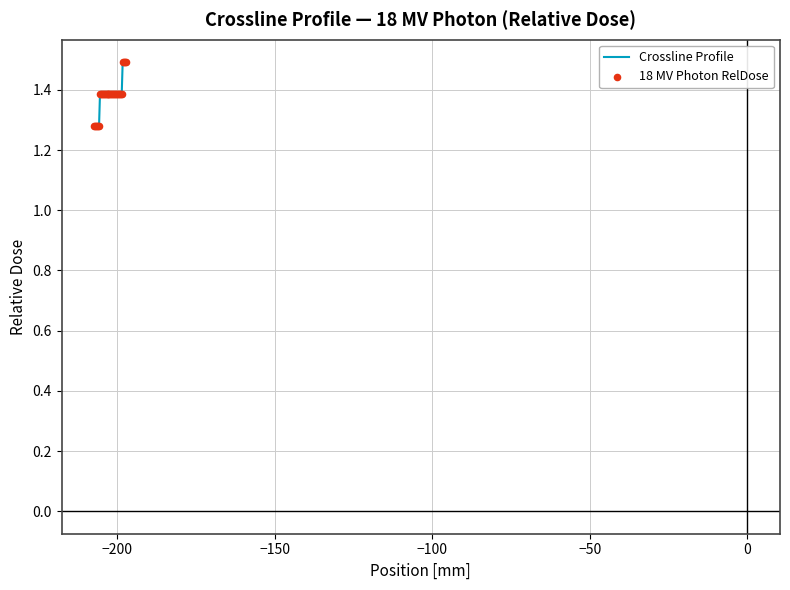

What is the maximum value shown in the chart?

1.5